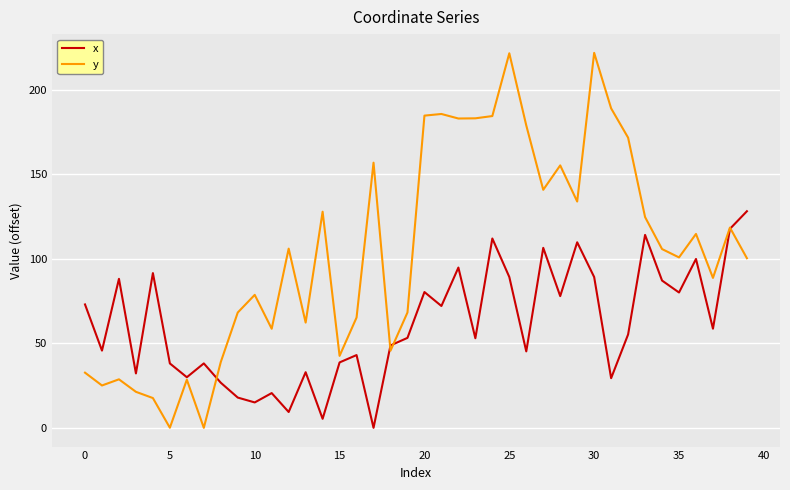

Which series has the largest range (max minus min)?

y